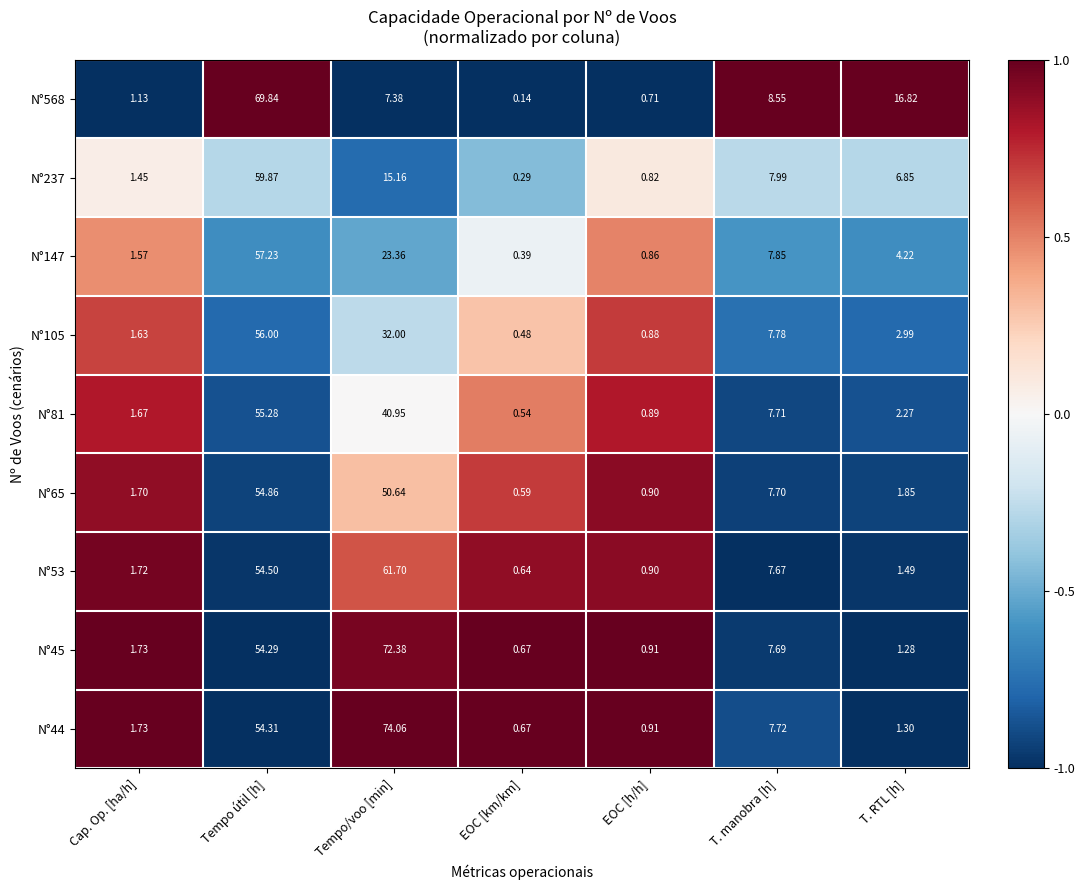

Which category has the highest value in the N°65 series?

Tempo útil [h]